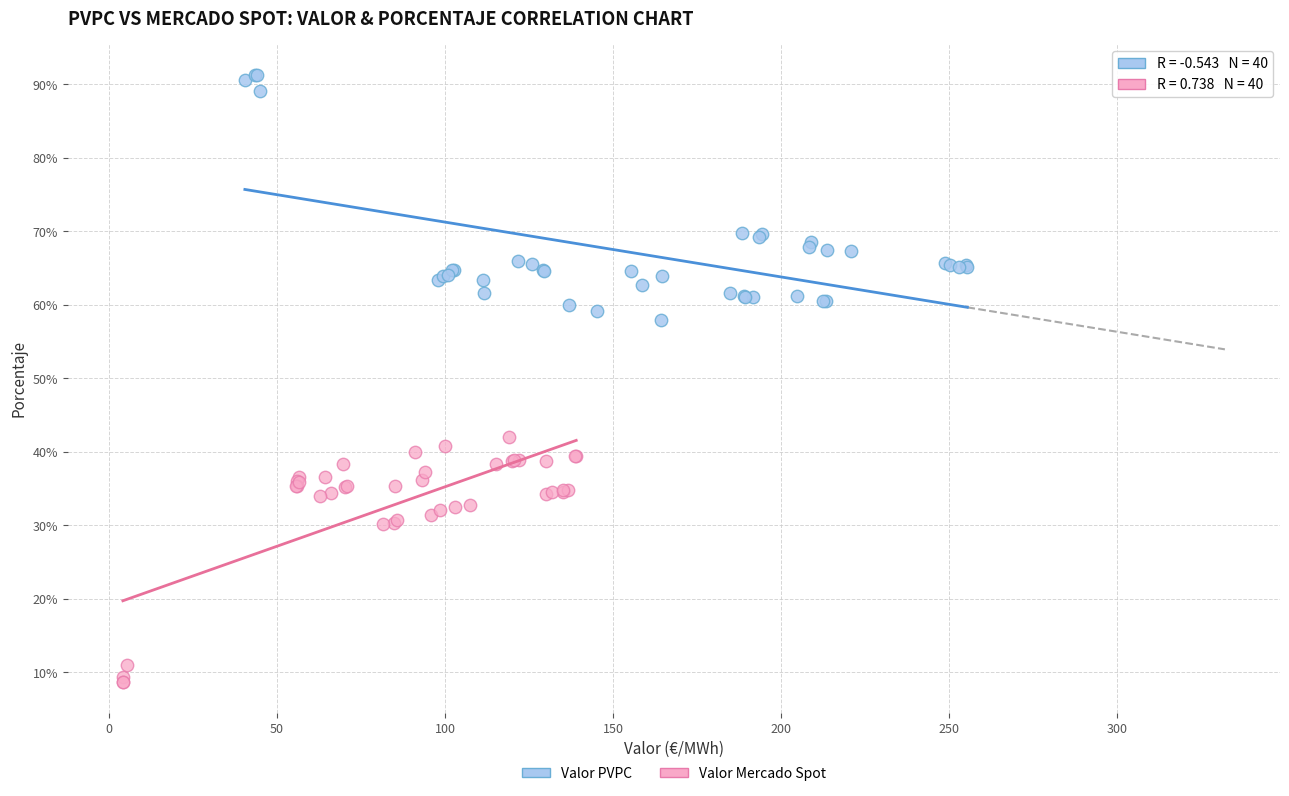

What are all the series names shown in the legend?

Valor PVPC, Valor Mercado Spot